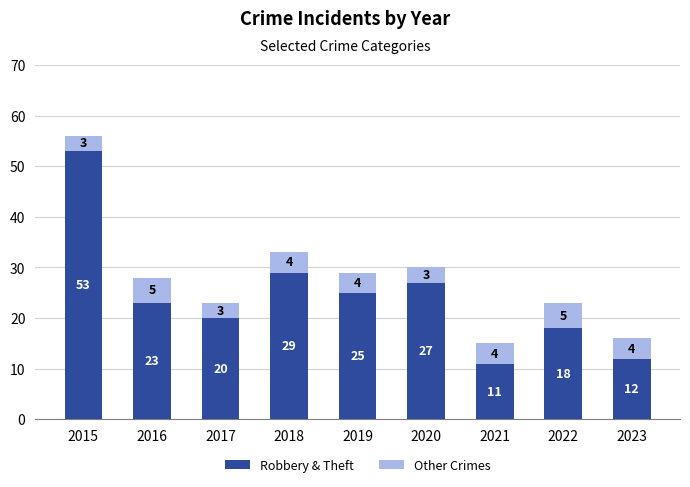

Where does the Robbery & Theft series first go above 23?

2015